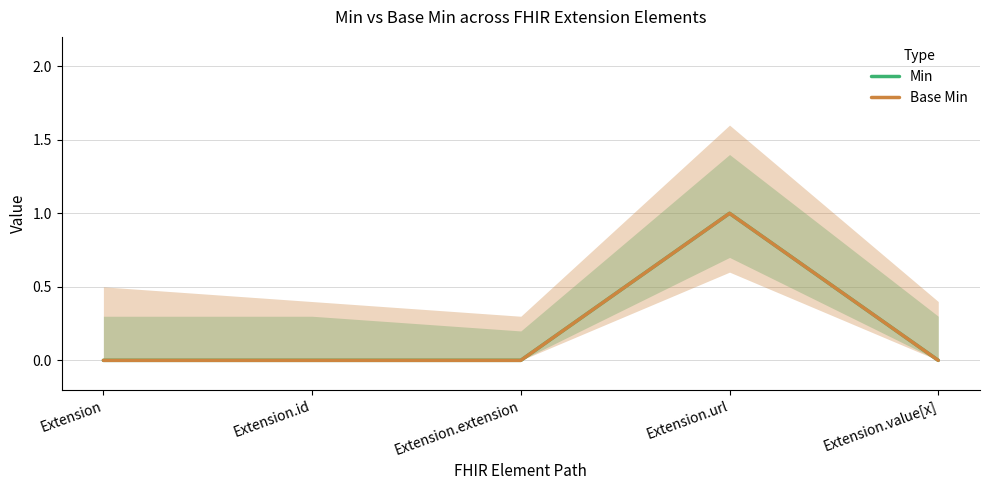

Rank the series at Extension.url from lowest to highest value.

Min, Base Min